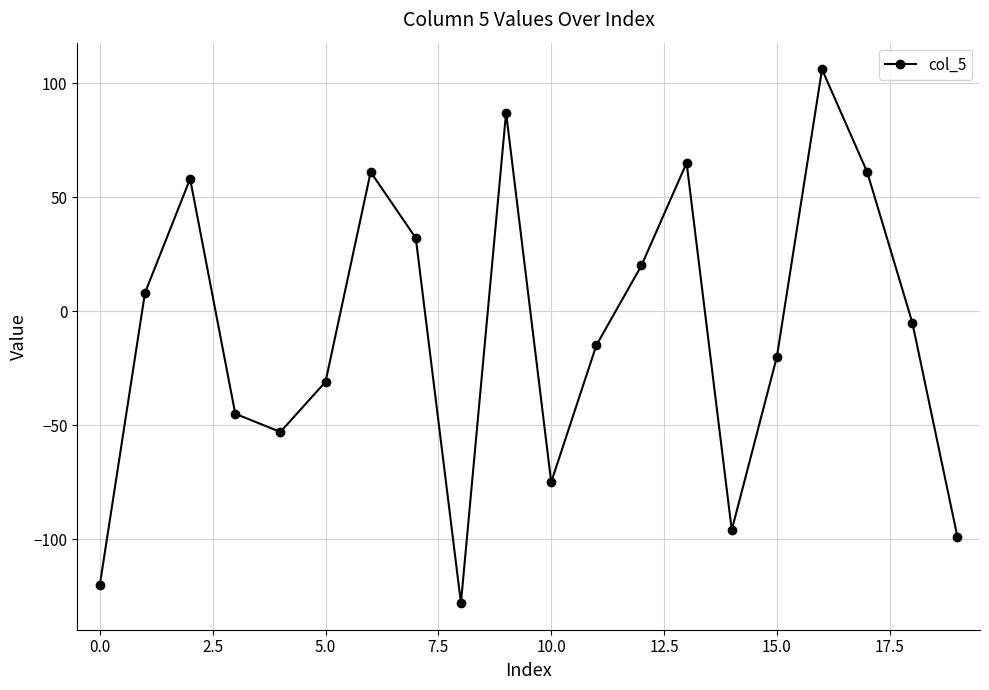

What is the difference between the second highest and second lowest values?

207